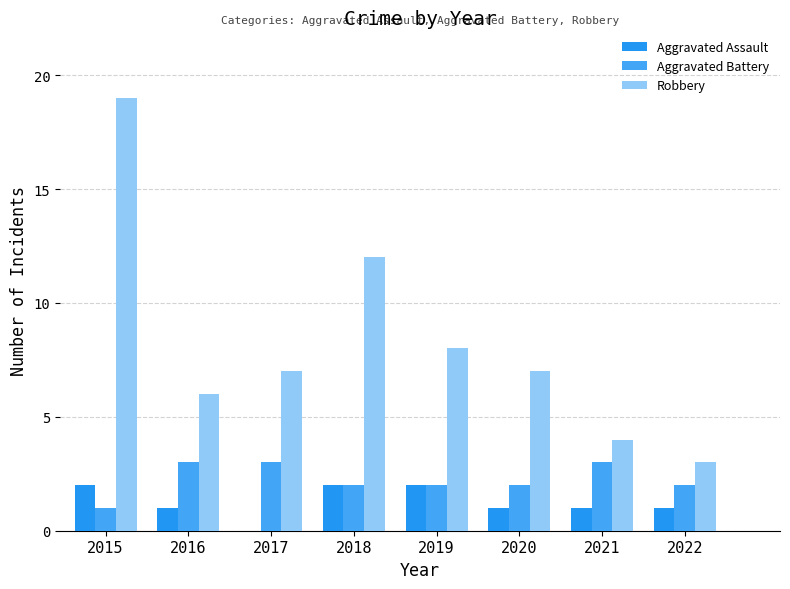

At which label is Aggravated Battery closest to 2?

2018